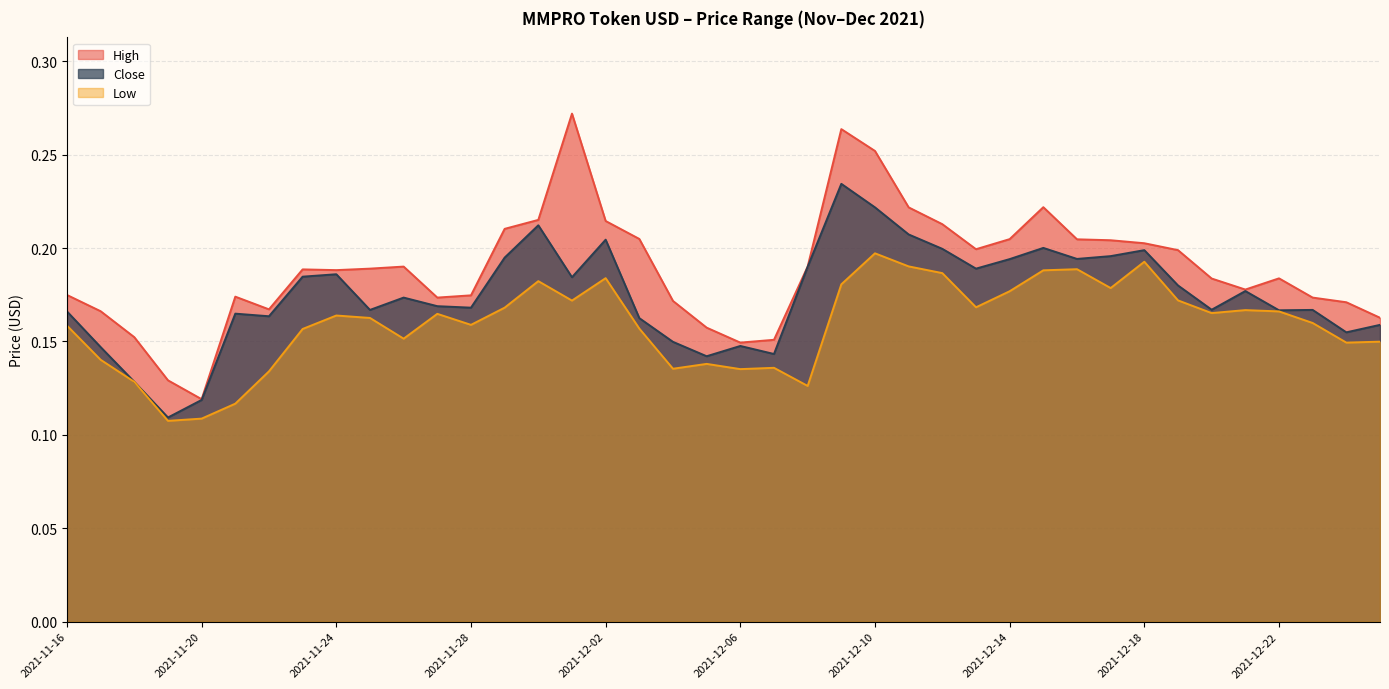

List the series in order of their peak value, lowest first.

Low, Close, High